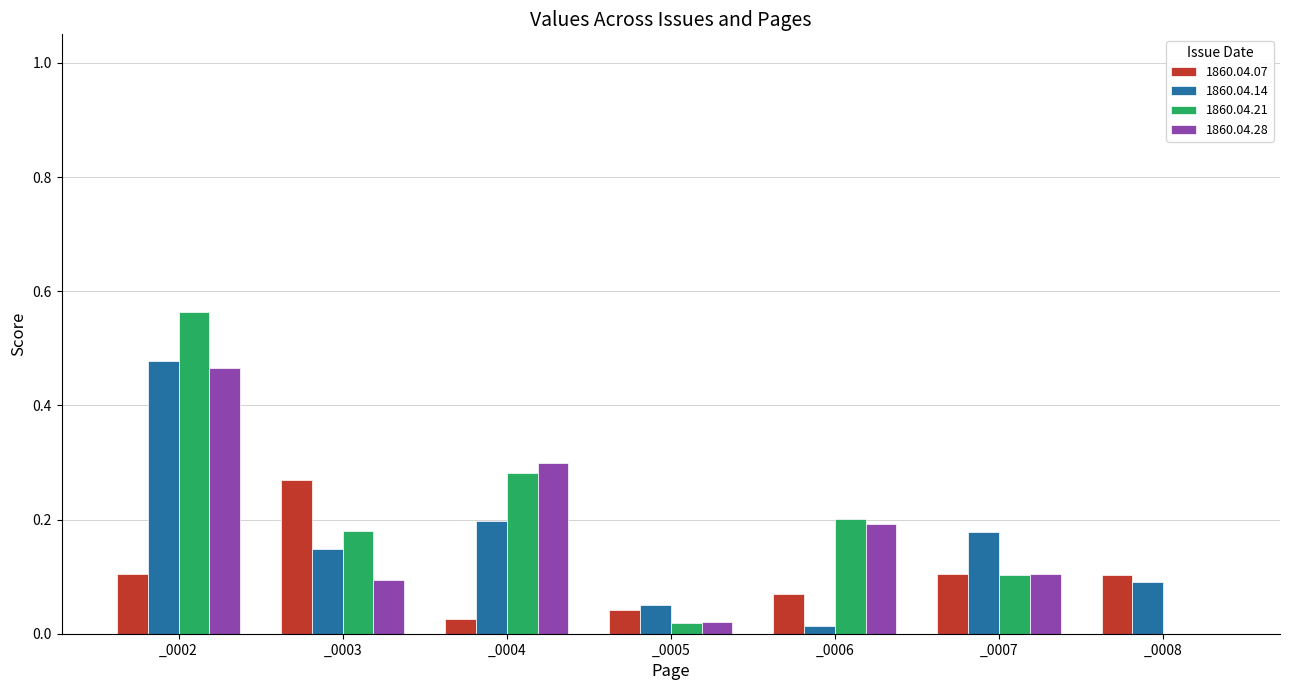

True or false: 1860.04.28 has a value of 0.2 at _0008.

False